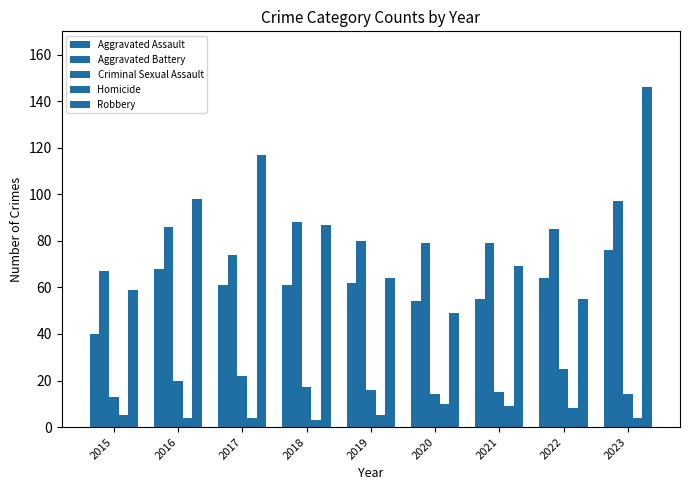

Where does the Homicide series first go above 5?

2020